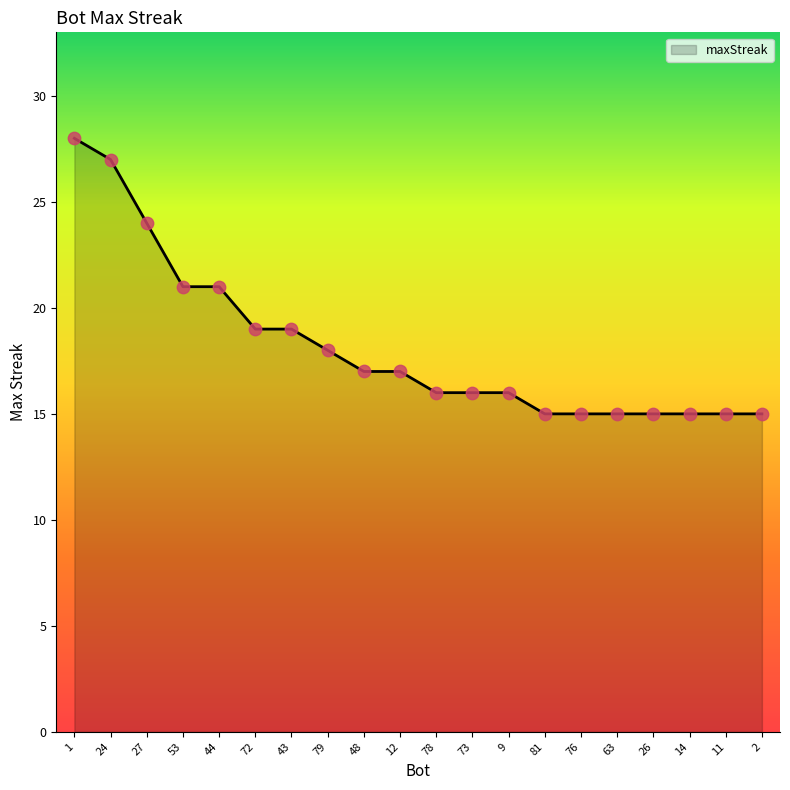

What is the change in value from 27 to 63?

-9